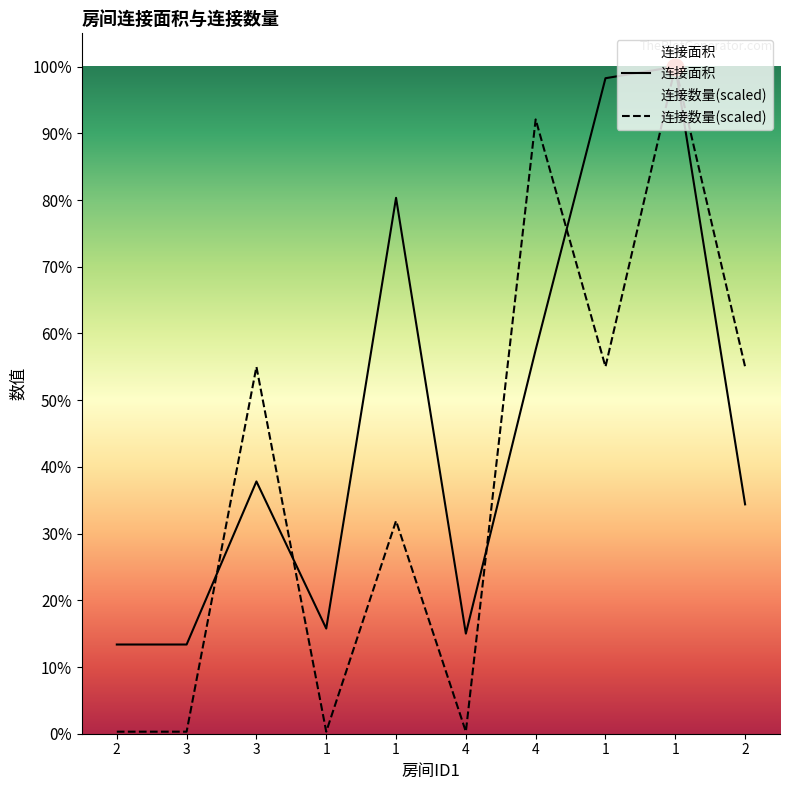

Does the chart have visible grid lines?

No